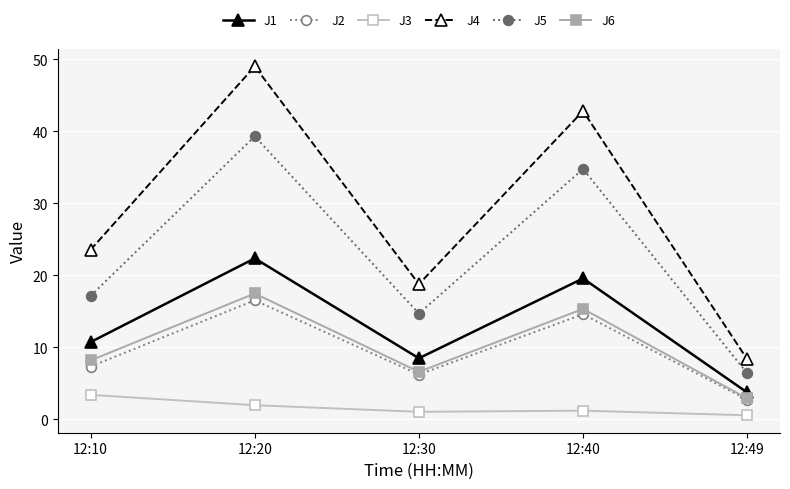

At which label is J2 closest to 9?

12:10